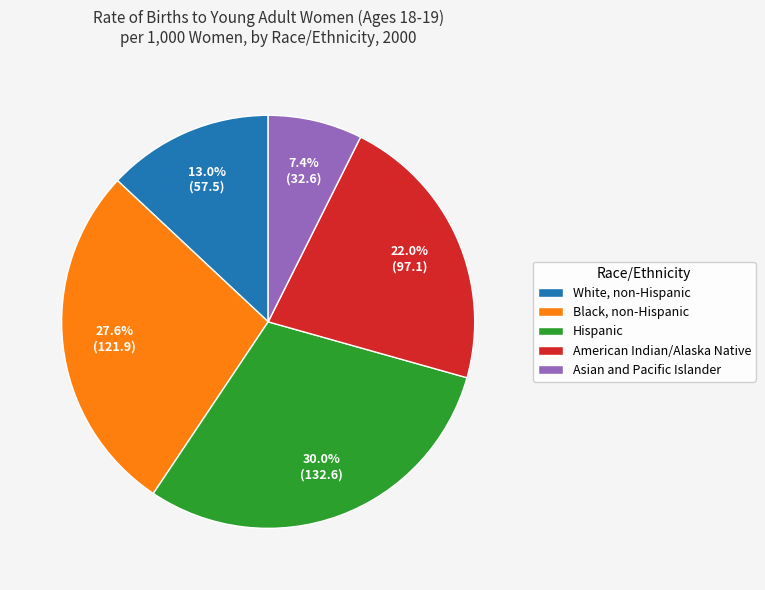

To the nearest percent, what is the average slice percentage?

20%